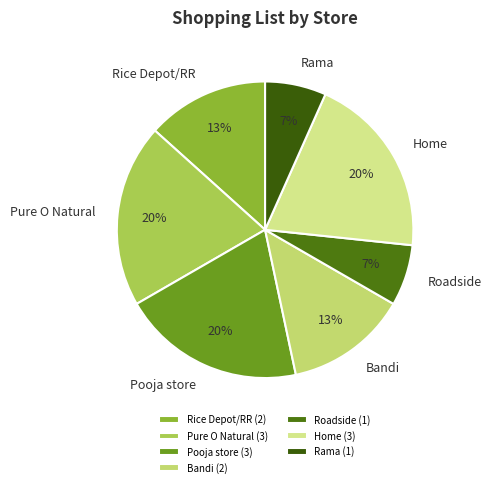

To the nearest percent, what is the average slice percentage?

14%